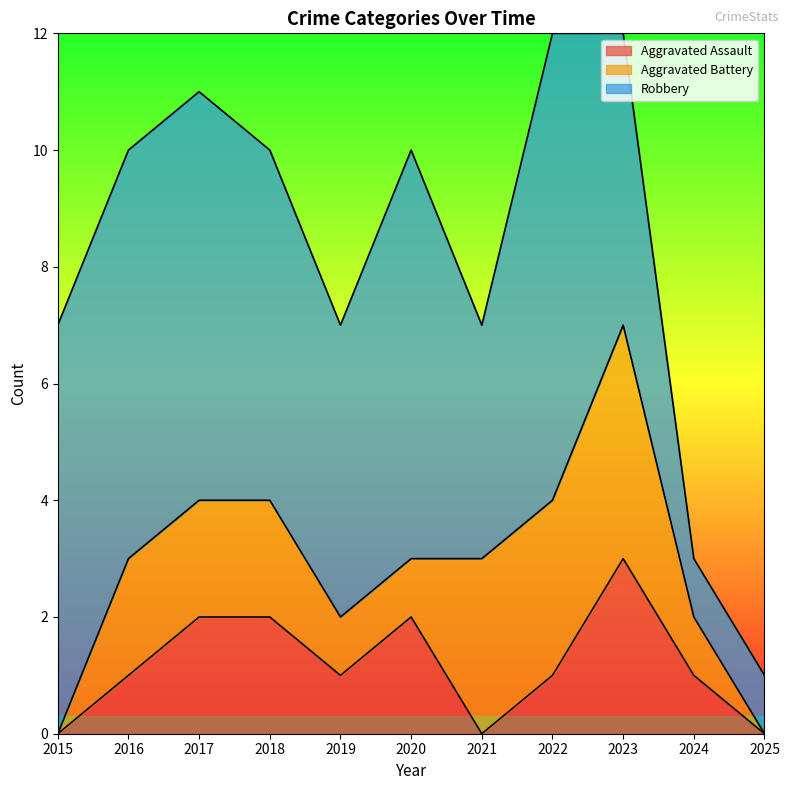

How many data points in Aggravated Battery are above 2?

3